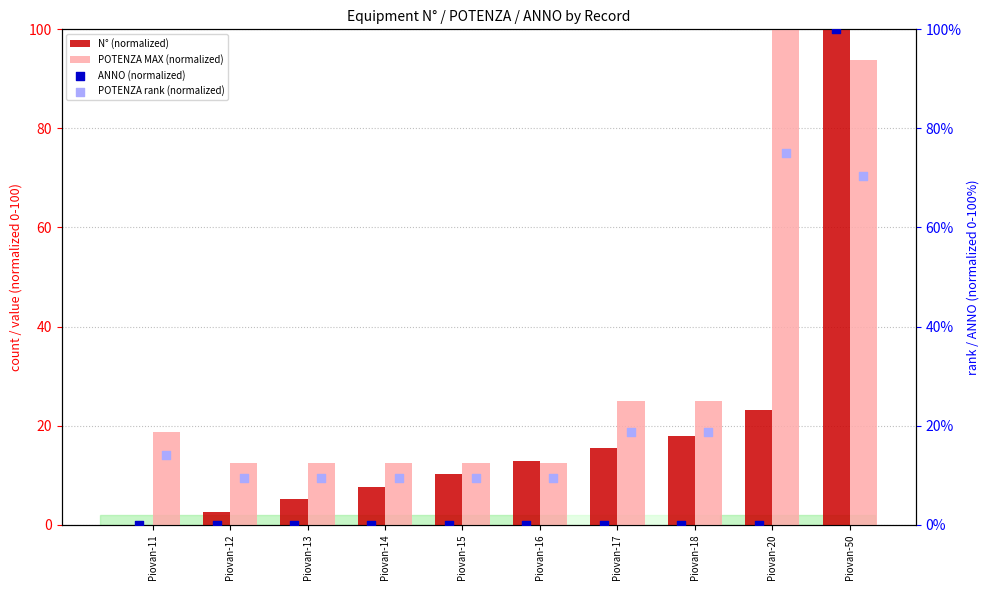

Which series has the largest total across all categories?

POTENZA MAX (normalized)